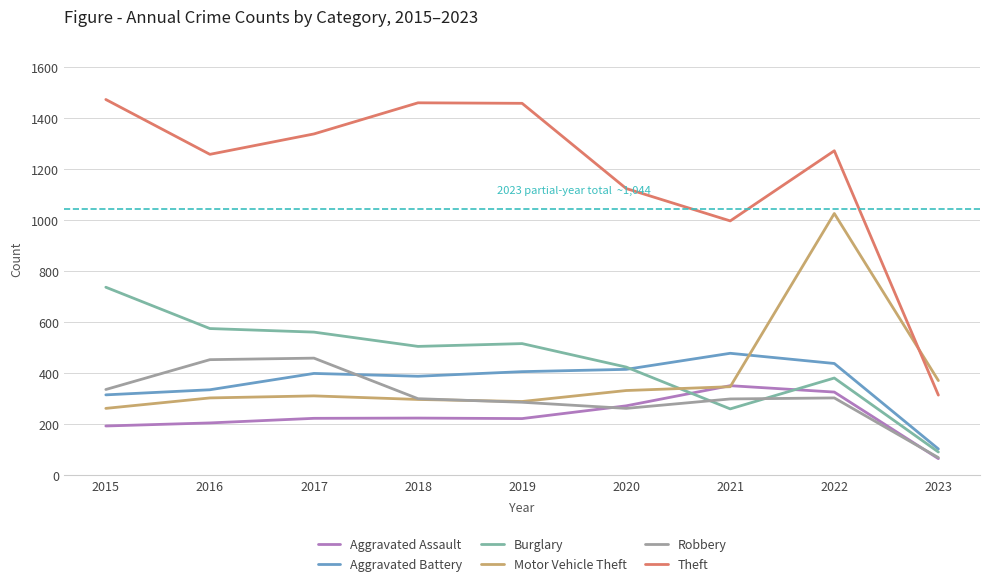

What is the spread (max minus min) of values at 2020?

862